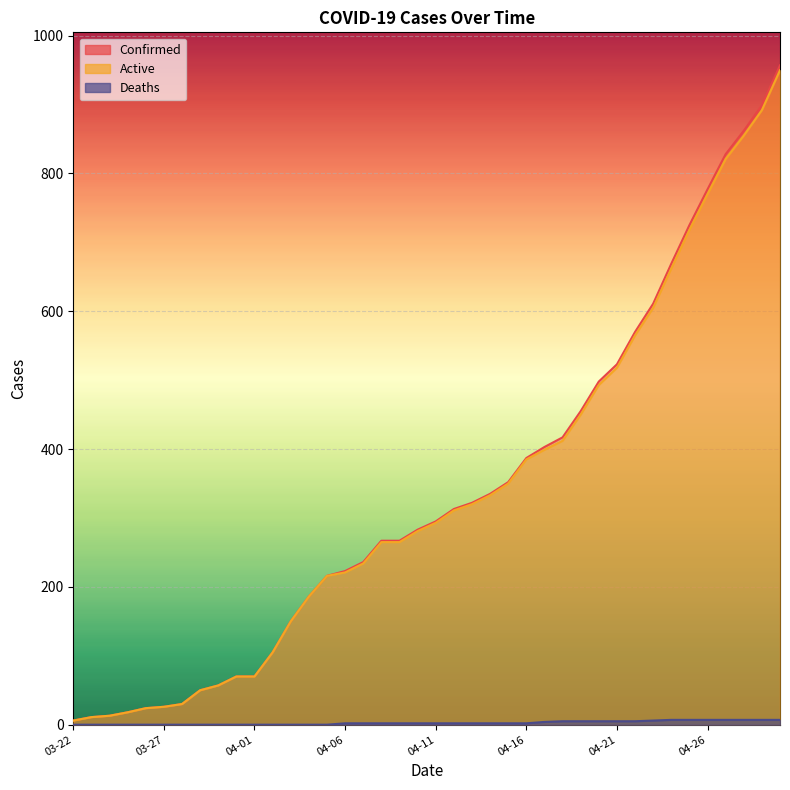

What is the average value of the Deaths series?

3